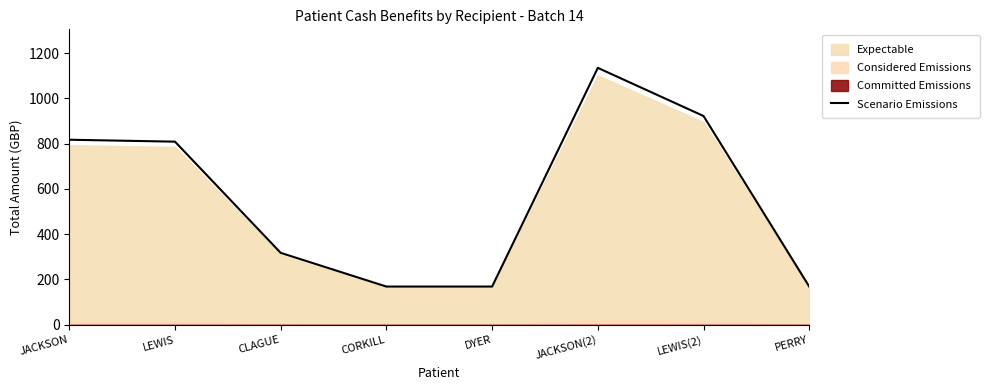

The chart shows a value of 56.9 at DYER. True or false?

False